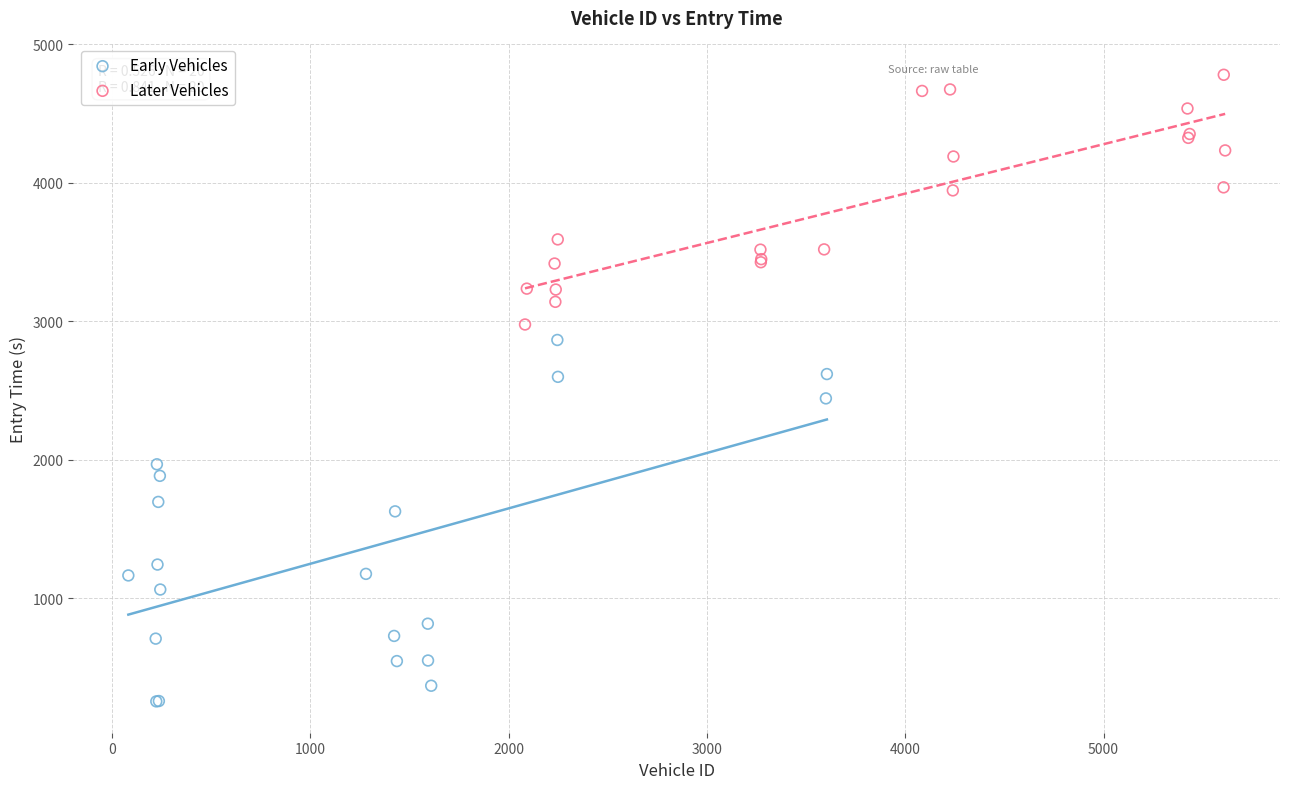

Which series reaches the maximum Y coordinate?

Later Vehicles